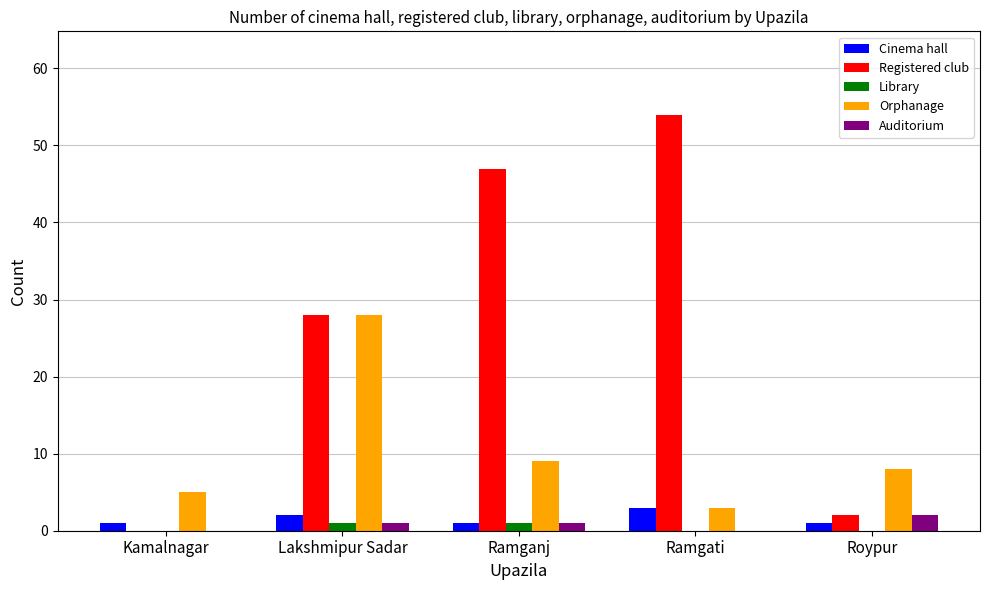

Which series has the widest spread of values?

Registered club